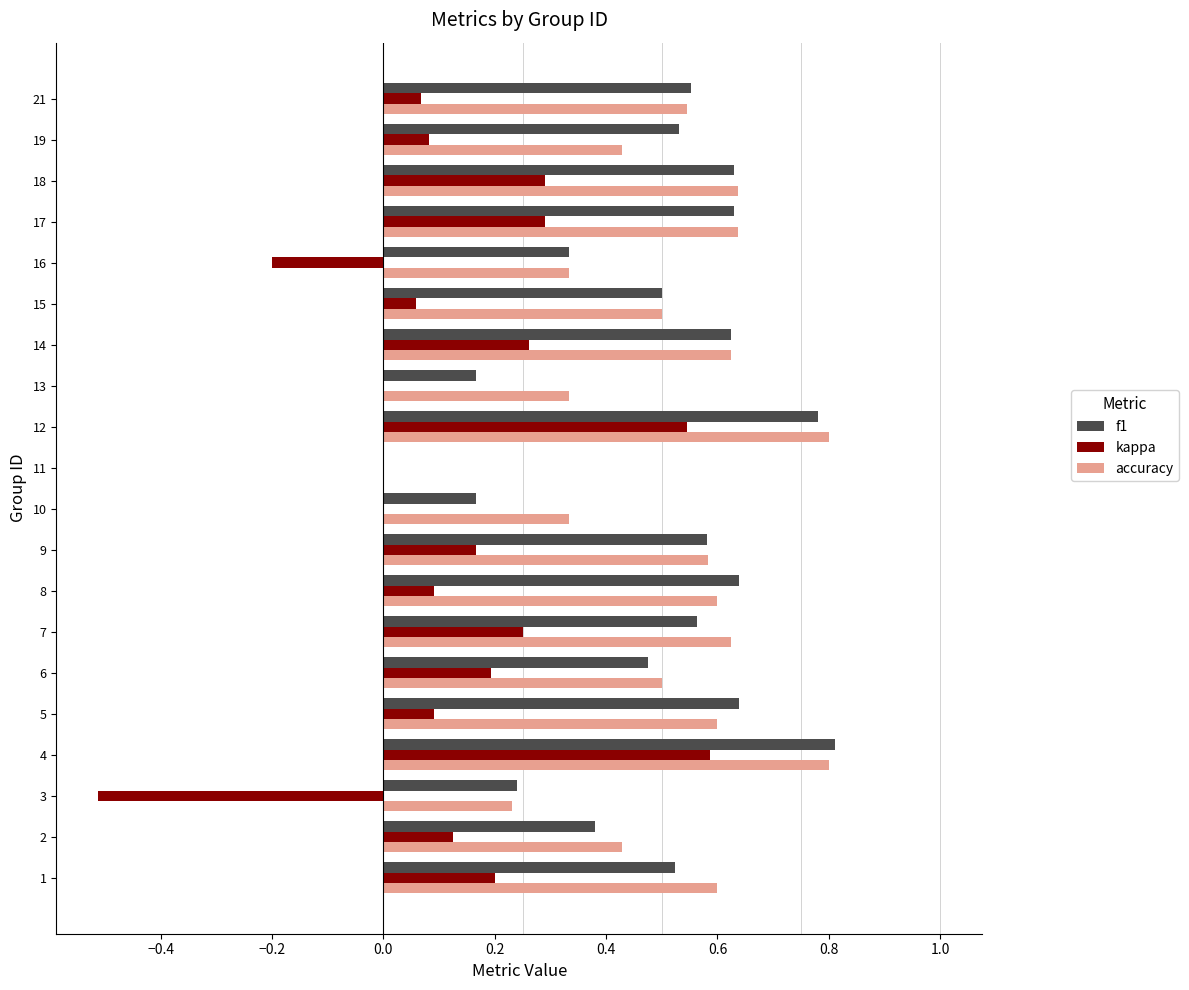

True or false: f1 has a value of 0.8 at 12.

True